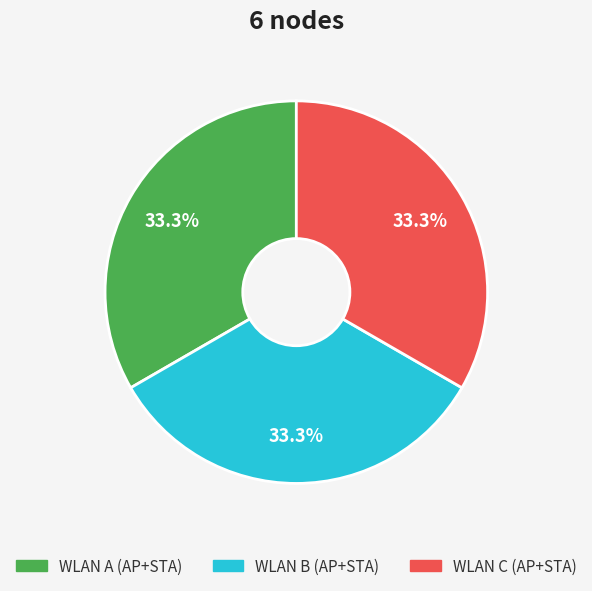

Is there a majority slice in this chart?

No